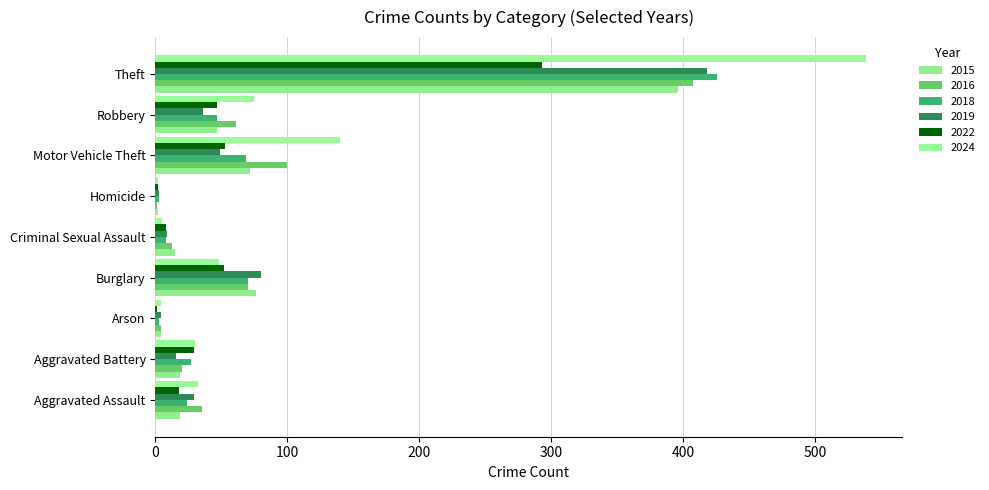

What is the difference between the maximum and second lowest values in the 2022 series?

291